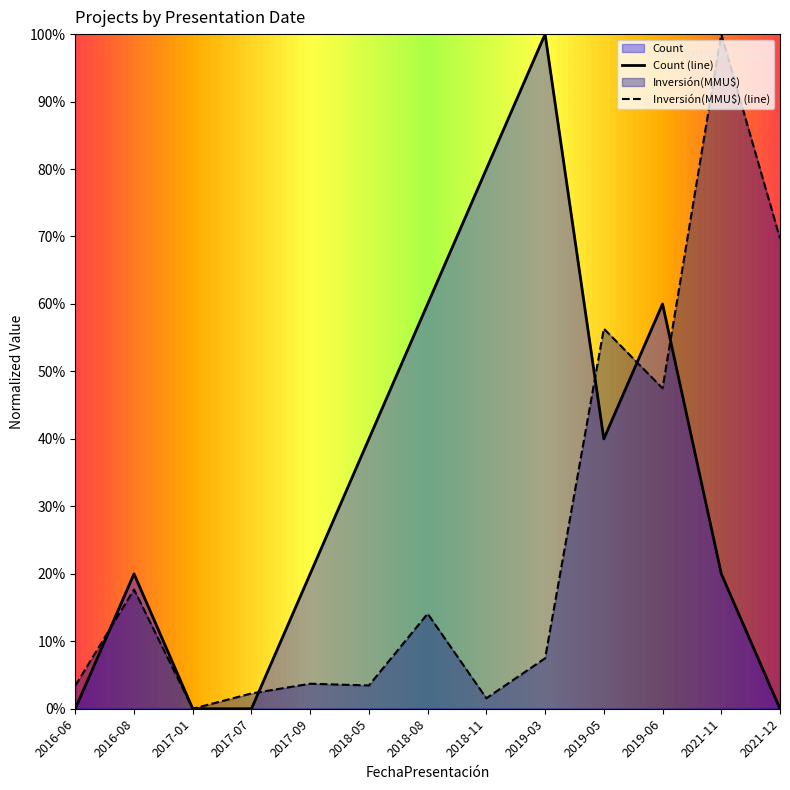

Reading left to right, what are all the values shown in this chart?

Count (line): 2016-06=0.0	2016-08=20.0	2017-01=0.0	2017-07=0.0	2017-09=20.0	2018-05=40.0	2018-08=60.0	2018-11=80.0	2019-03=100.0	2019-05=40.0	2019-06=60.0	2021-11=20.0	2021-12=0.0
Inversión(MMU$) (line): 2016-06=3.4	2016-08=17.7	2017-01=0.0	2017-07=2.3	2017-09=3.7	2018-05=3.5	2018-08=14.1	2018-11=1.6	2019-03=7.5	2019-05=56.3	2019-06=47.5	2021-11=100.0	2021-12=69.7